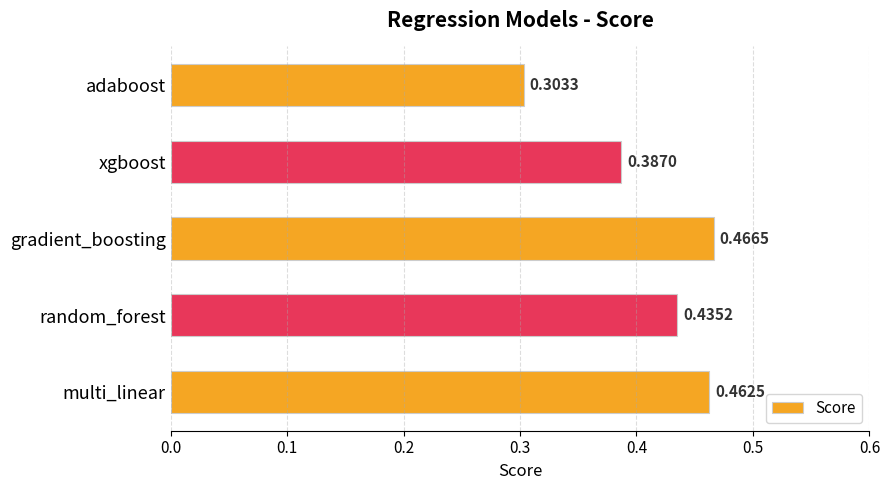

What is the sum of all values?

2.1